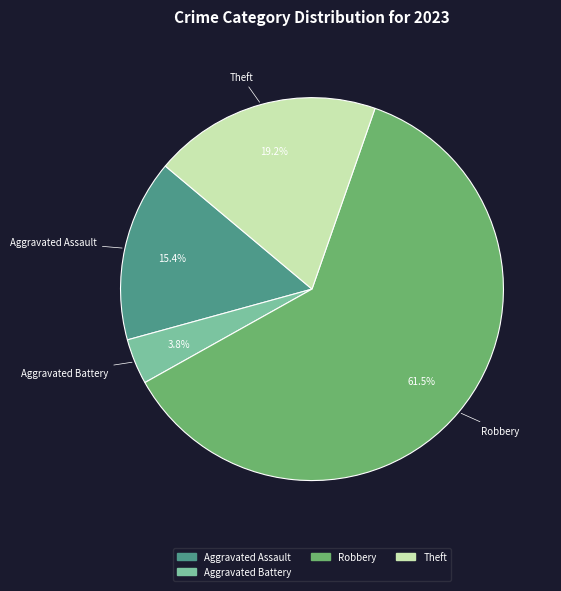

Is there any slice that represents more than half of the pie?

Yes